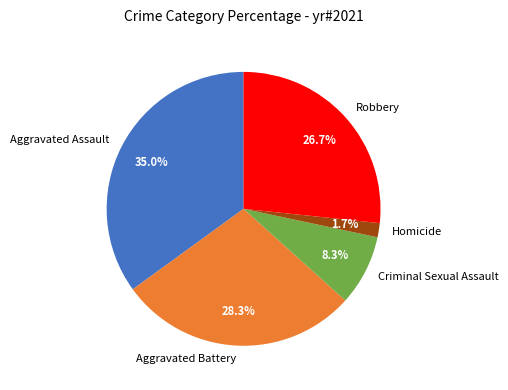

Combined, do Criminal Sexual Assault and Aggravated Assault account for over 50%?

No